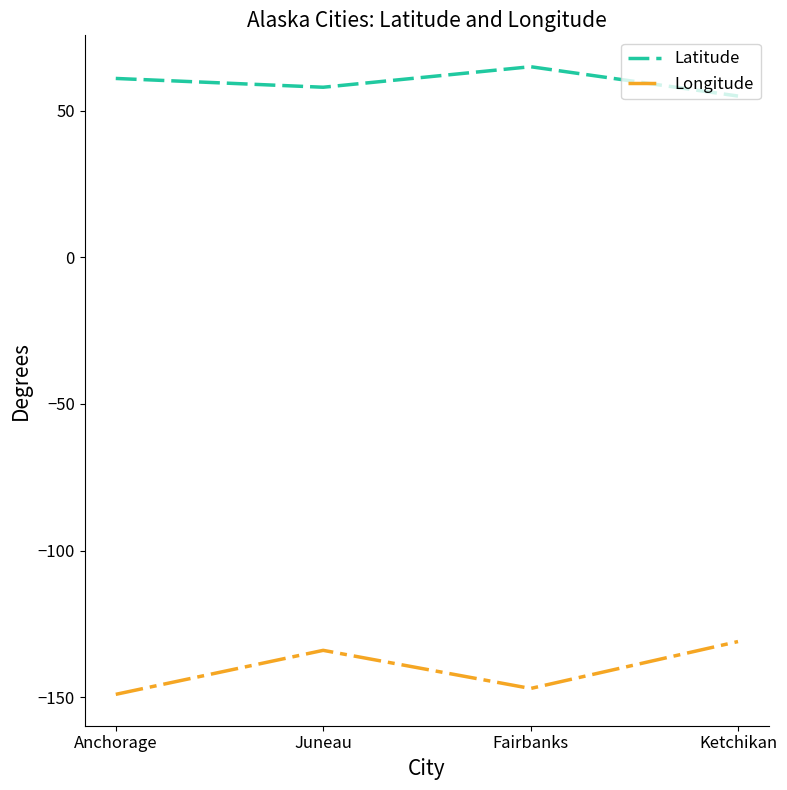

What is the minimum value for Longitude?

-149